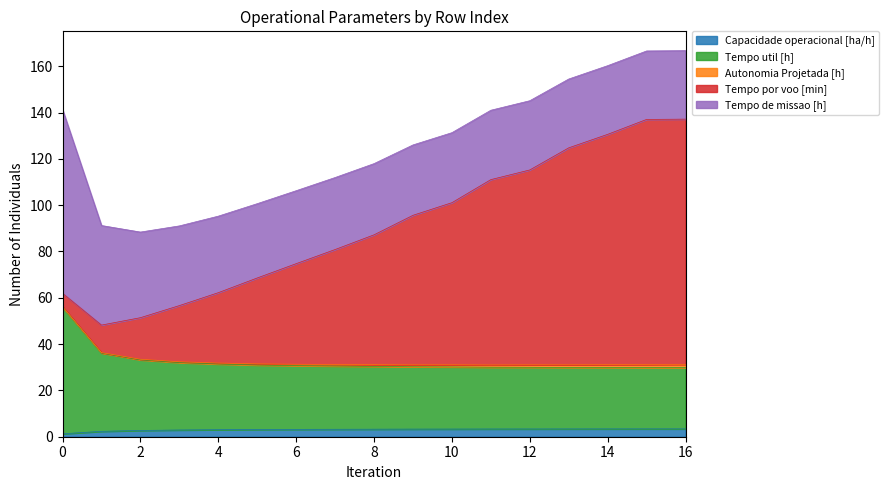

True or false: Capacidade operacional [ha/h] and Tempo util [h] cross at least once.

False